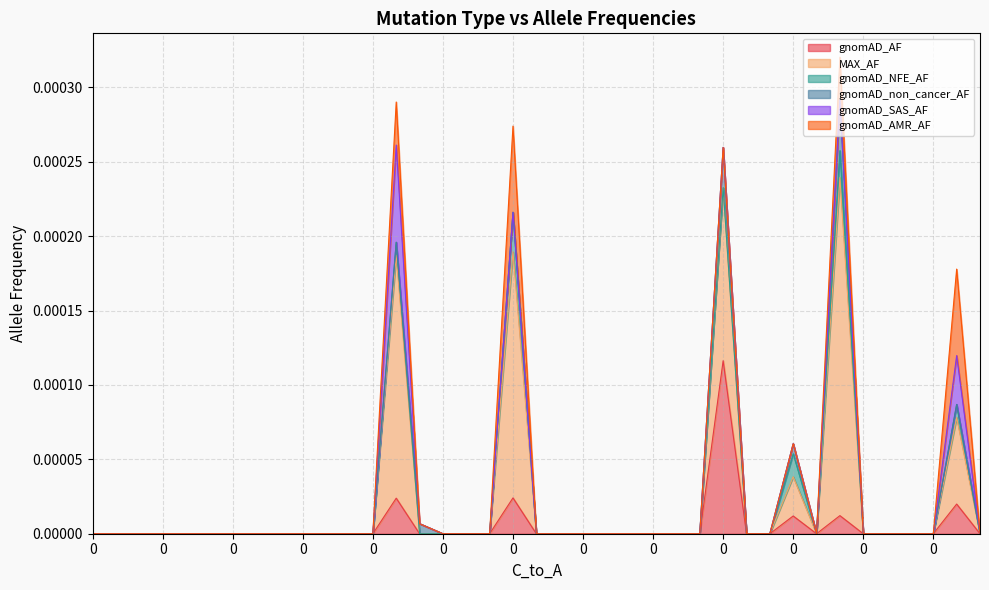

Between 0 and 0, which series saw the biggest shift?

gnomAD_AF